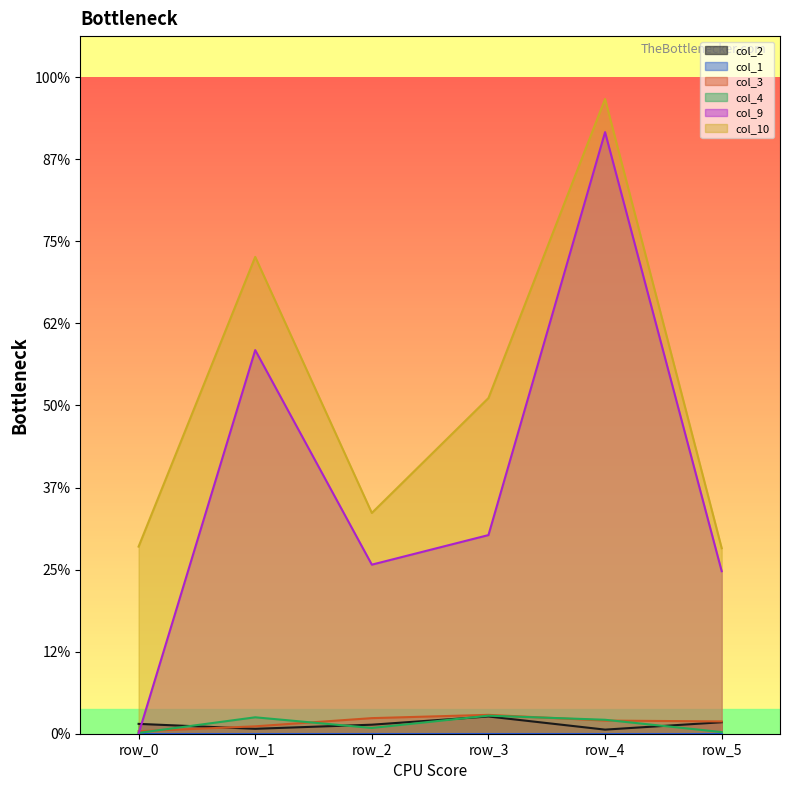

Does the chart display data point markers on the line(s)?

No